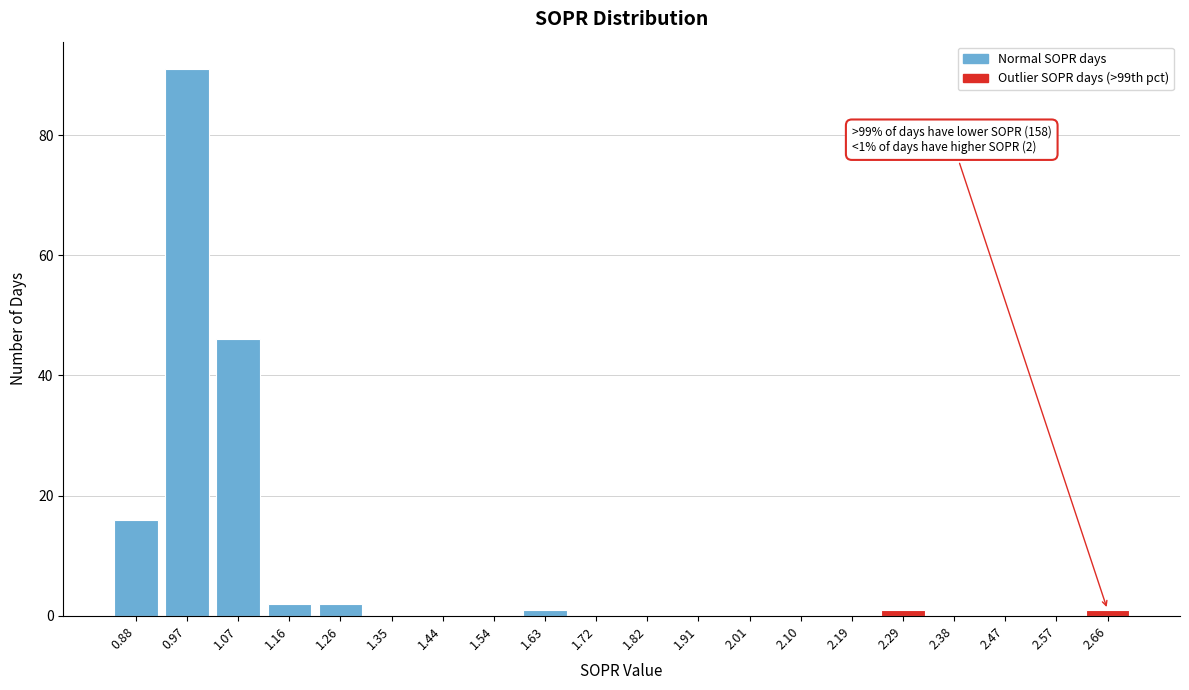

Reading left to right, extract all data points from this chart.

0.88=16	0.97=91	1.07=46	1.16=2	1.26=2	1.35=0	1.44=0	1.54=0	1.63=1	1.72=0	1.82=0	1.91=0	2.01=0	2.10=0	2.19=0	2.29=1	2.38=0	2.47=0	2.57=0	2.66=1